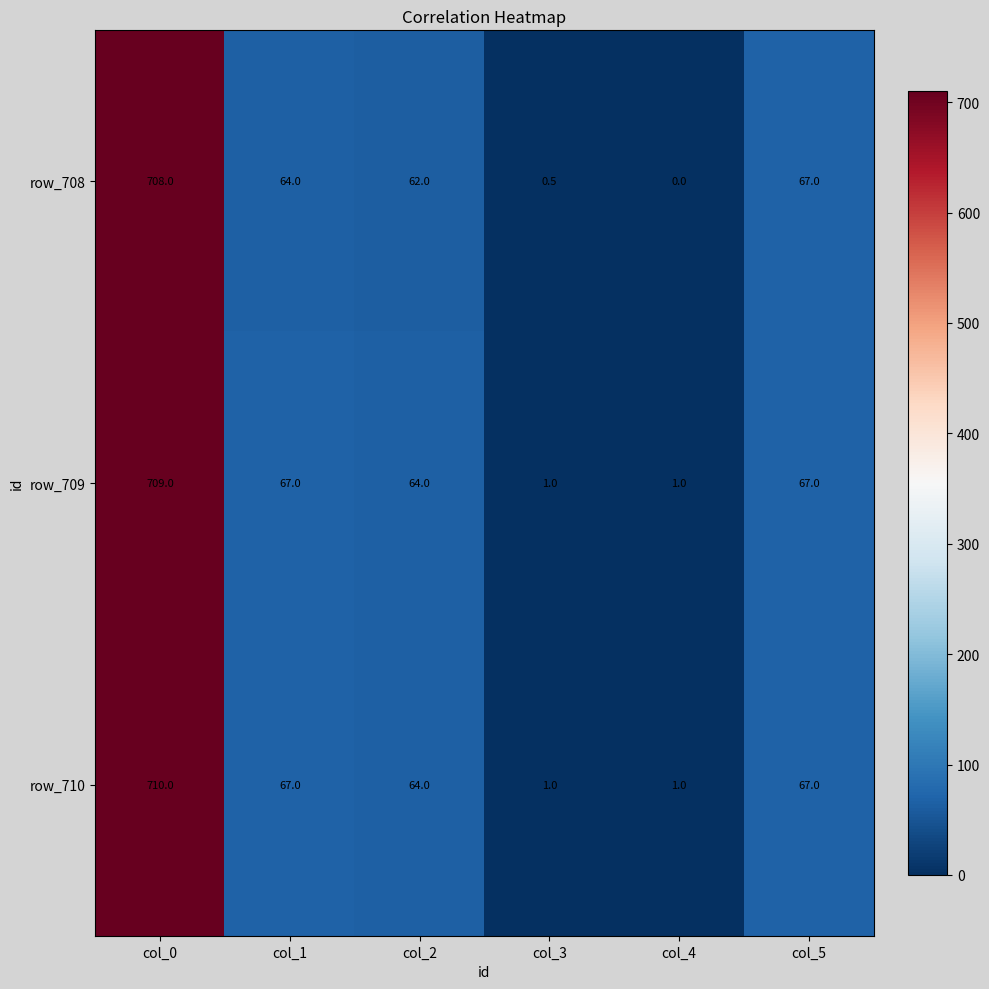

True or false: row_709 has a value of 67.0 at col_1.

True